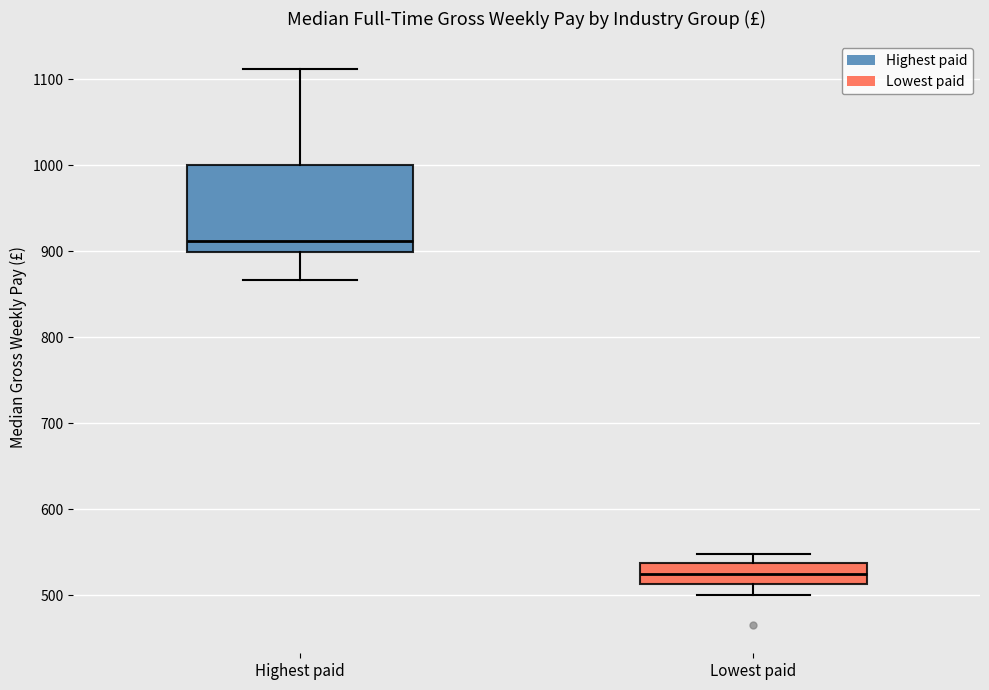

Which box's median line is the highest?

Highest paid